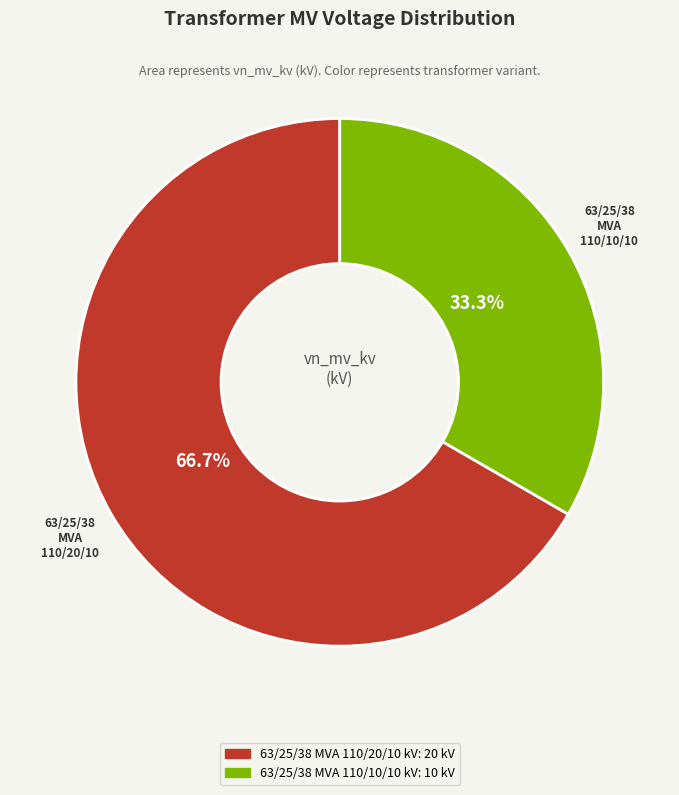

How many segments does this pie chart have?

2